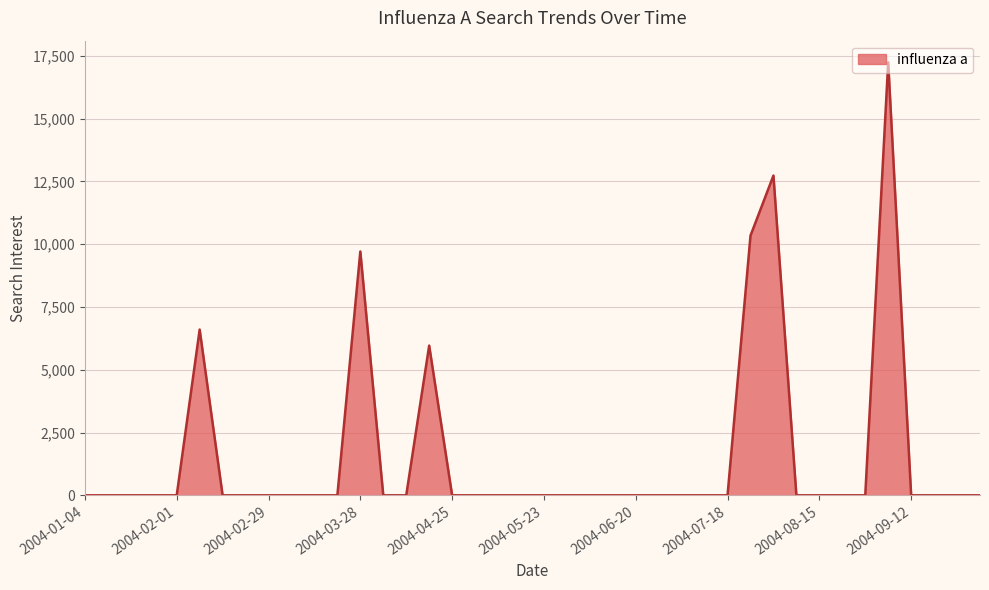

What is the difference between the maximum and minimum values?

17242.6